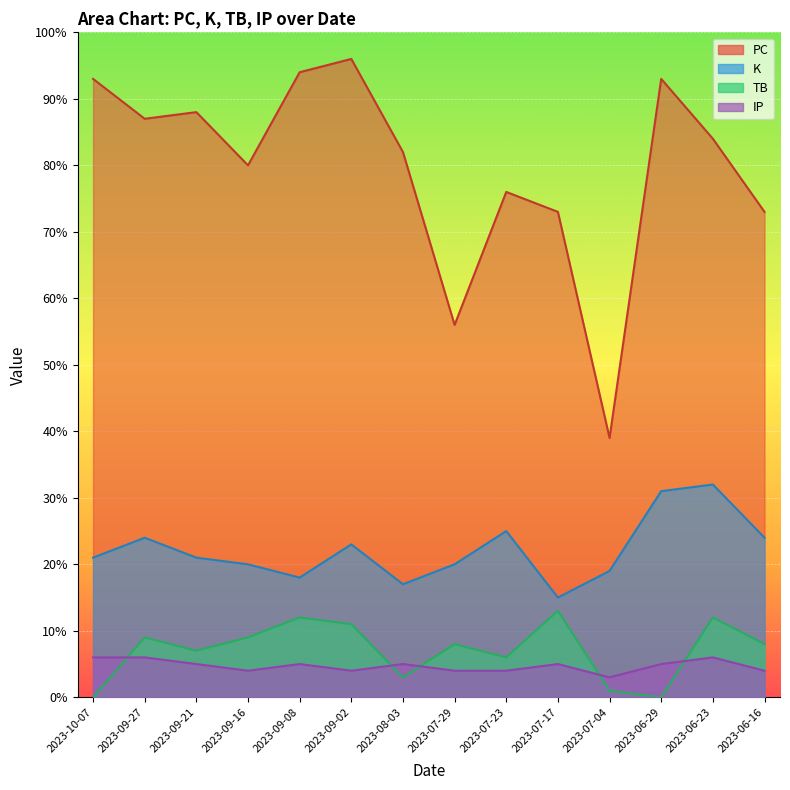

What is the value of the IP point at the 2nd from the left?

6